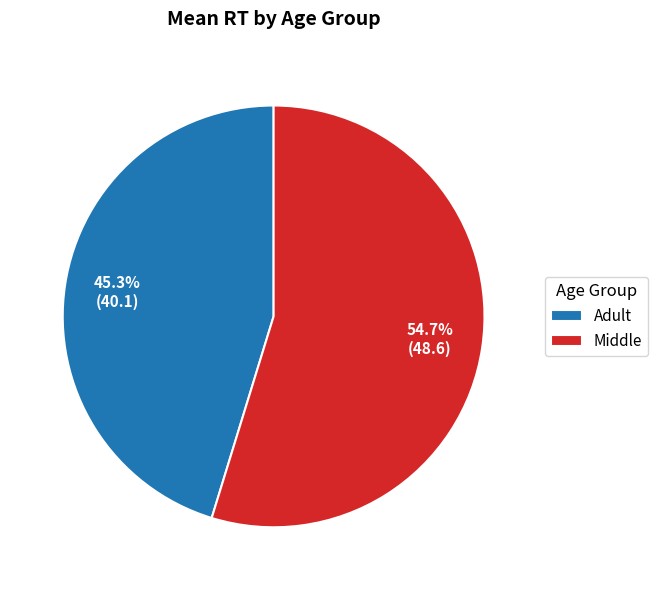

What is the smallest slice in the pie chart?

Adult